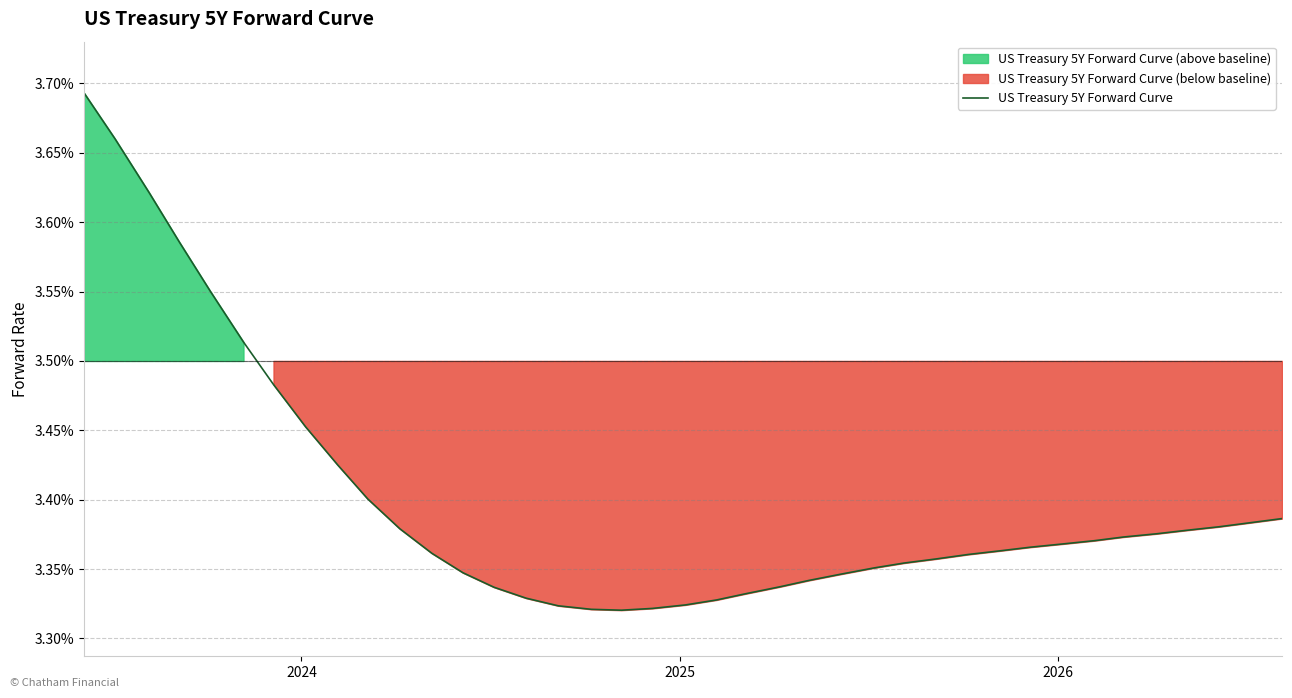

The value at 7 is 0.1. True or false?

False